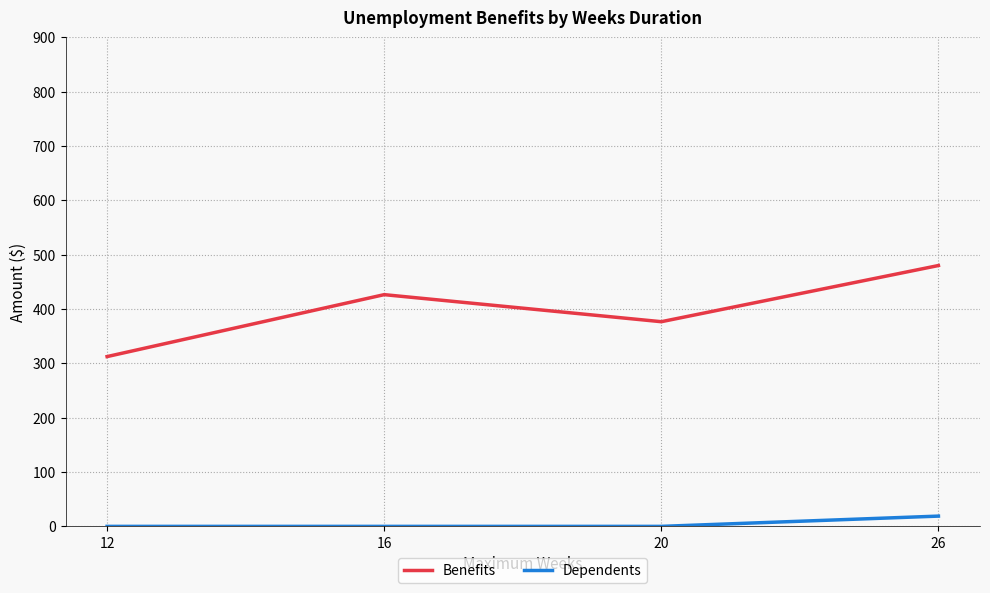

Reading left to right, transcribe all the data shown in this chart.

Benefits: 12=312.5	16=426.5	20=376.7	26=480.1
Dependents: 12=0.0	16=0.0	20=0.0	26=18.9